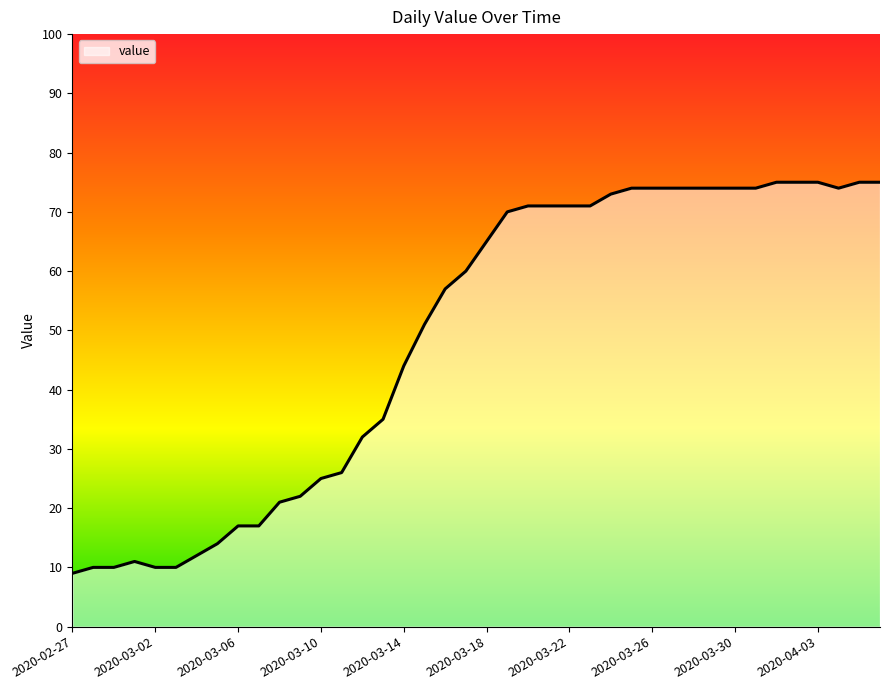

What is the minimum value shown in the chart?

9